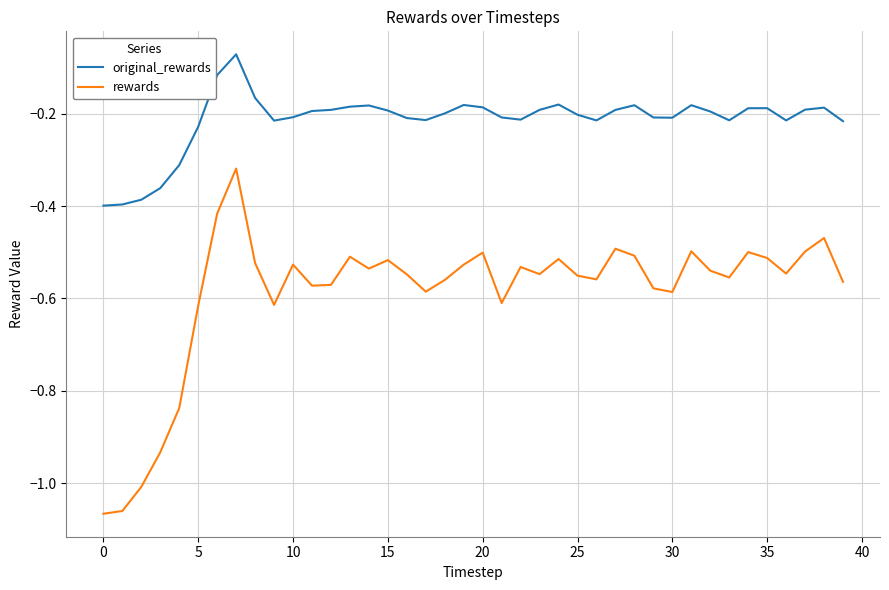

Rank the series by their average value, from lowest to highest.

rewards, original_rewards